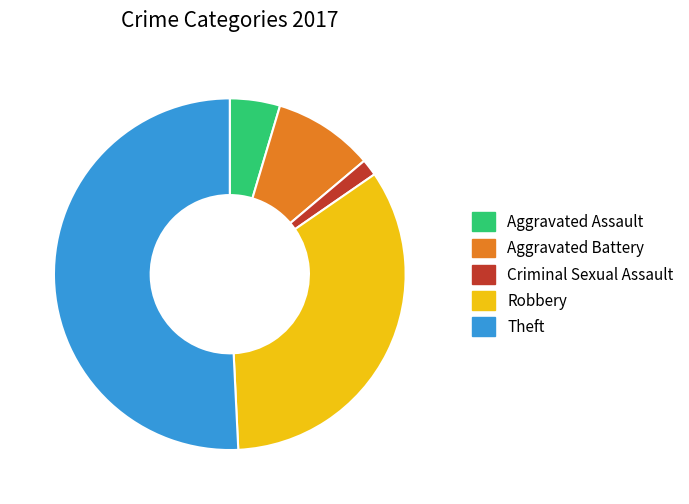

Does Theft represent more than half of the total?

Yes